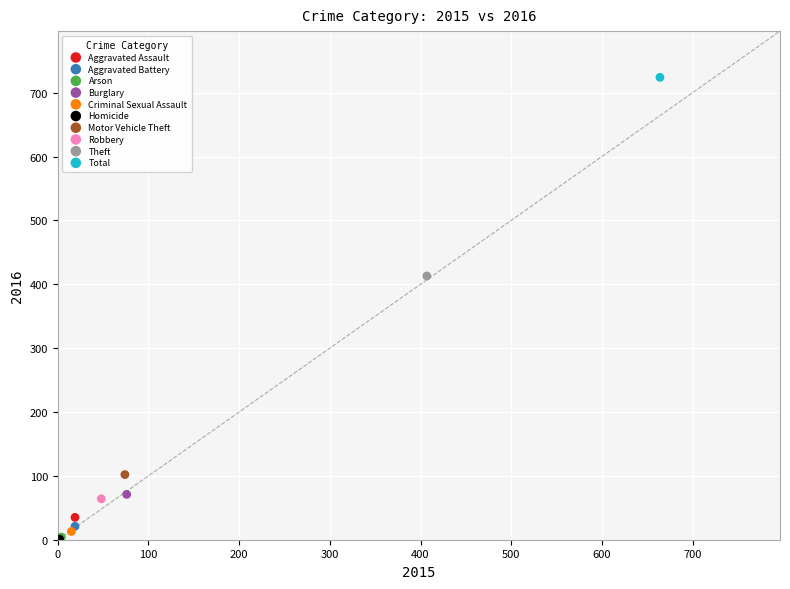

What are all the series names shown in the legend?

Aggravated Assault, Aggravated Battery, Arson, Burglary, Criminal Sexual Assault, Homicide, Motor Vehicle Theft, Robbery, Theft, Total